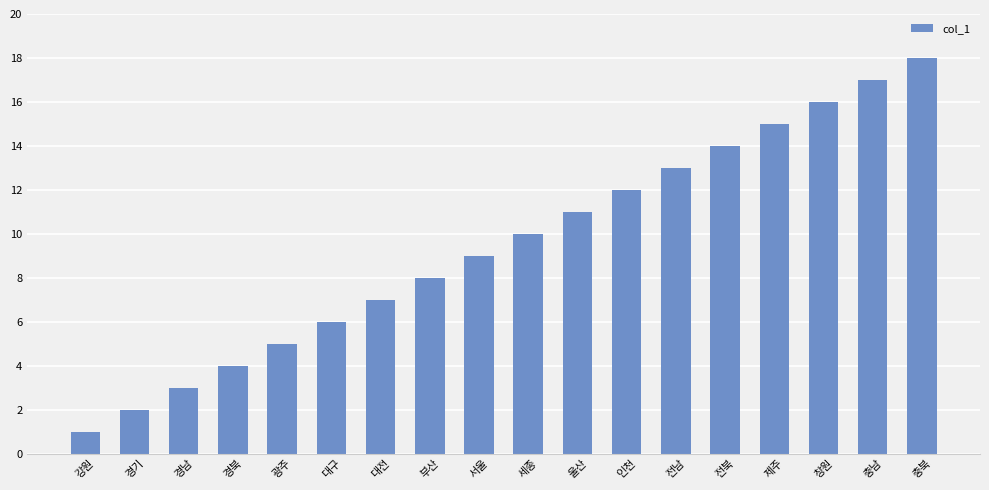

How many data points are less than 10?

9